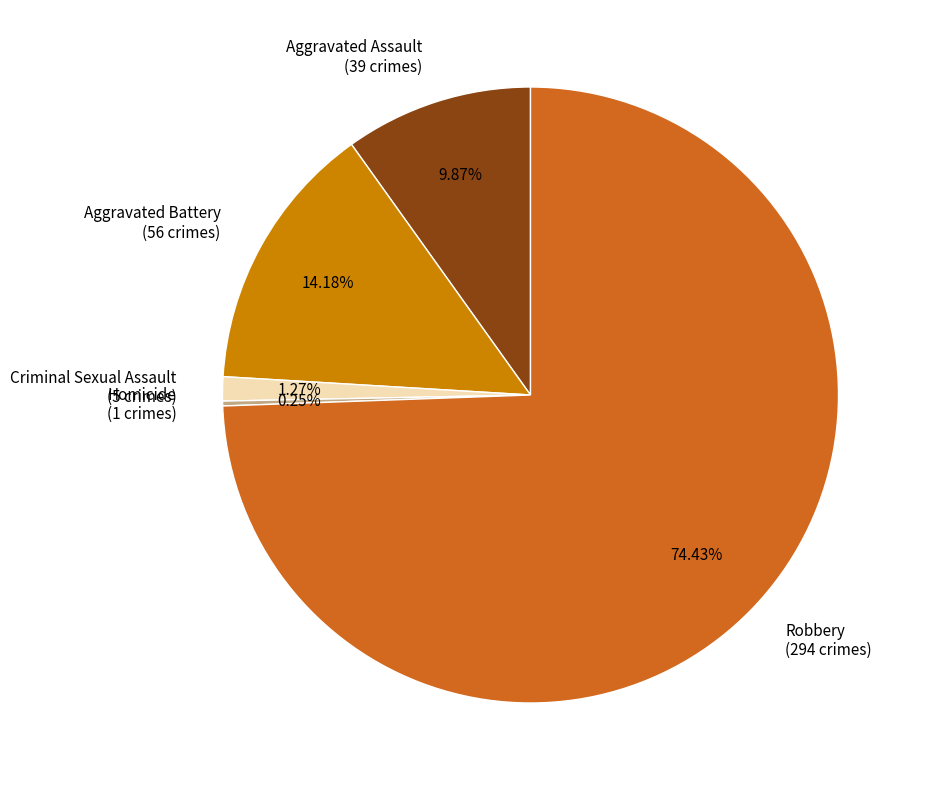

To the nearest percent, what portion does Criminal Sexual Assault represent?

1%